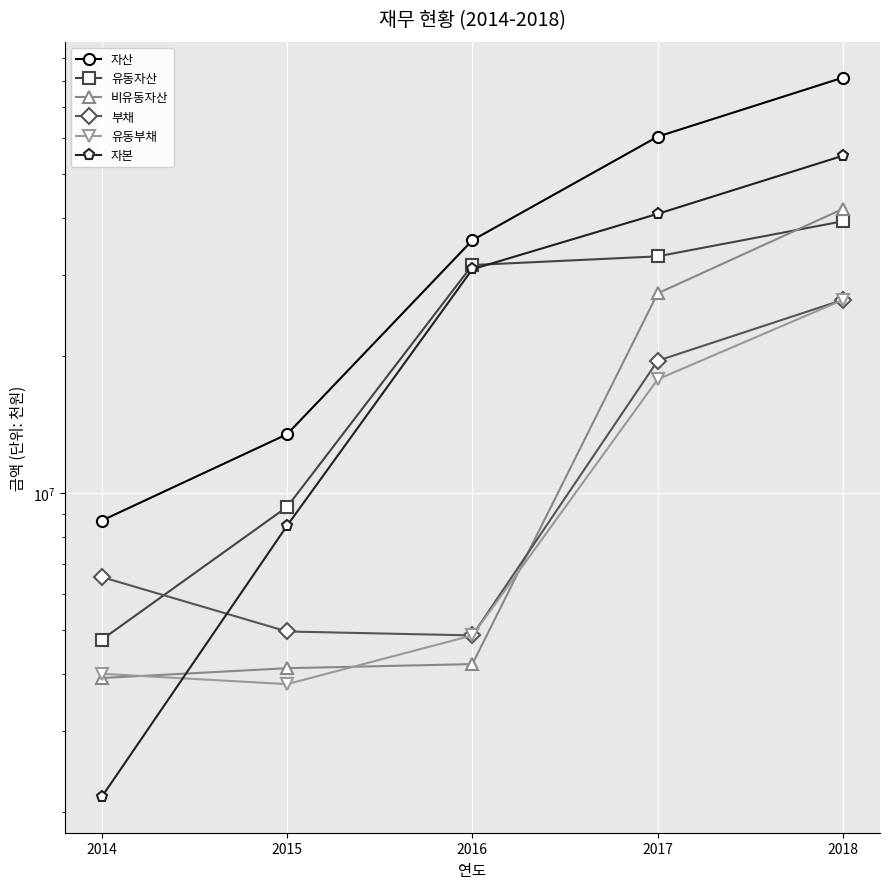

Count the number of data series in this chart.

6